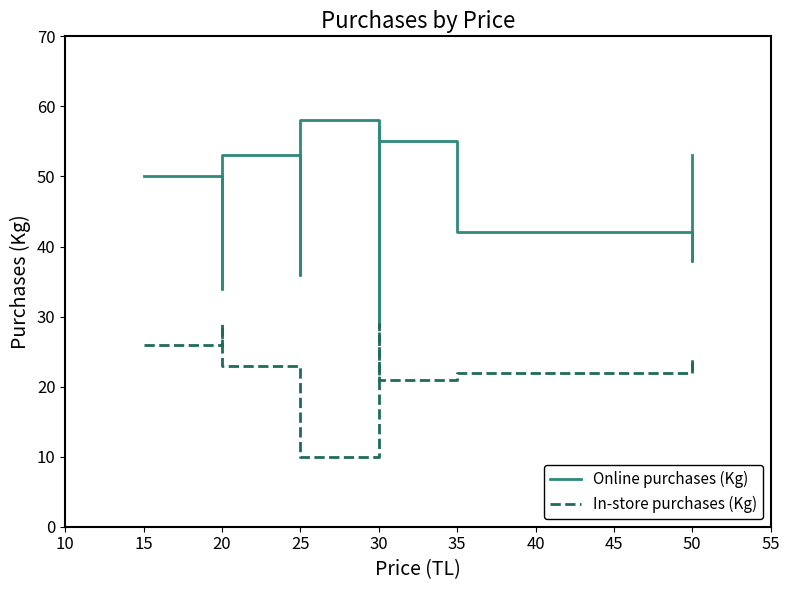

True or false: In-store purchases (Kg) and Online purchases (Kg) intersect in this chart.

False